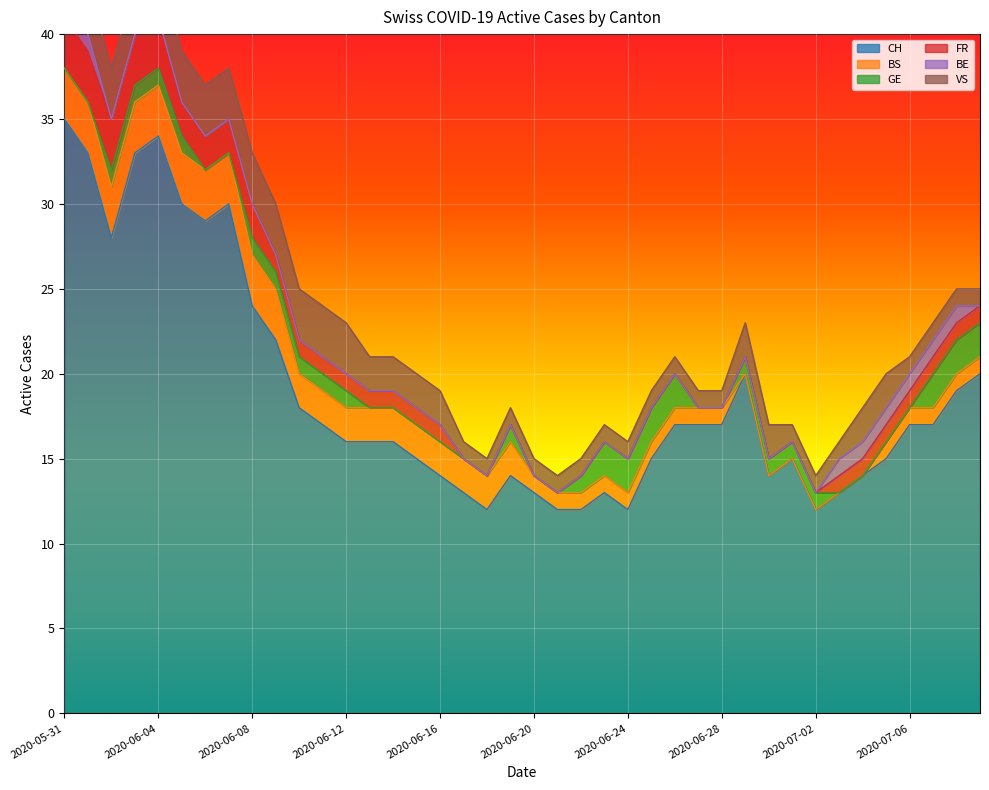

List the series in order of their peak value, highest first.

CH, VS, BS, FR, GE, BE